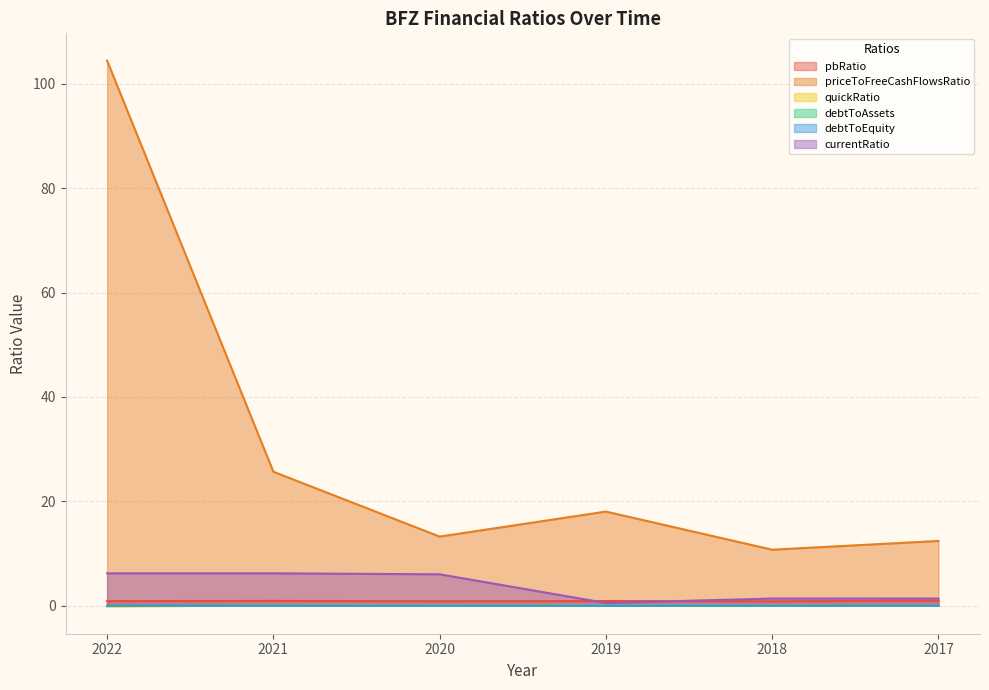

Reading left to right, transcribe all the data shown in this chart.

pbRatio: 2022=0.9	2021=0.9	2020=0.8	2019=0.9	2018=0.8	2017=1.0
priceToFreeCashFlowsRatio: 2022=104.5	2021=25.7	2020=13.2	2019=18.0	2018=10.7	2017=12.4
quickRatio: 2022=-0.1	2021=0.0	2020=0.0	2019=0.0	2018=0.0	2017=-0.0
debtToAssets: 2022=0.0	2021=0.0	2020=0.0	2019=0.0	2018=0.0	2017=0.0
debtToEquity: 2022=0.0	2021=0.0	2020=0.0	2019=0.0	2018=0.0	2017=0.0
currentRatio: 2022=6.2	2021=6.2	2020=6.0	2019=0.5	2018=1.4	2017=1.4